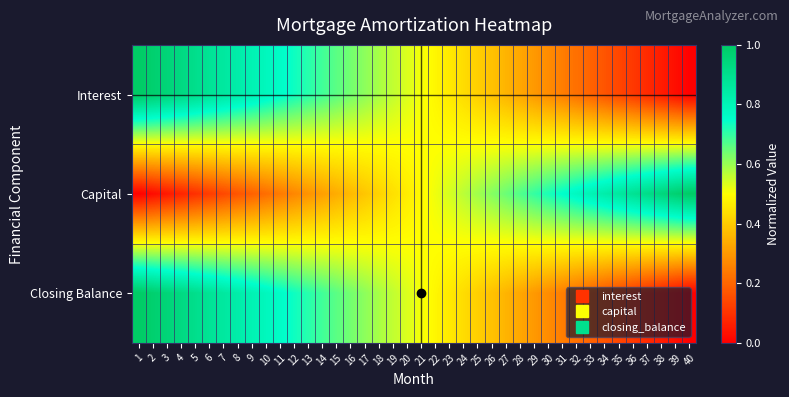

What is the greatest value displayed?

1.0